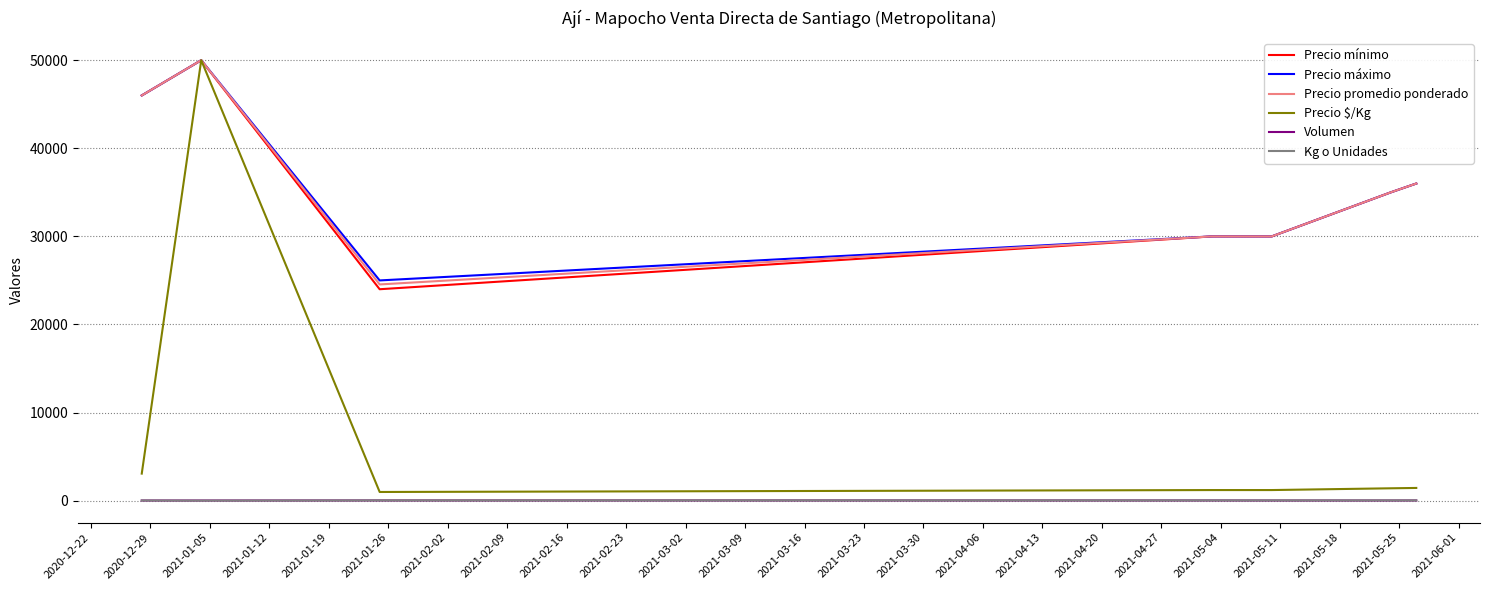

What is the maximum value shown in the chart?

50000